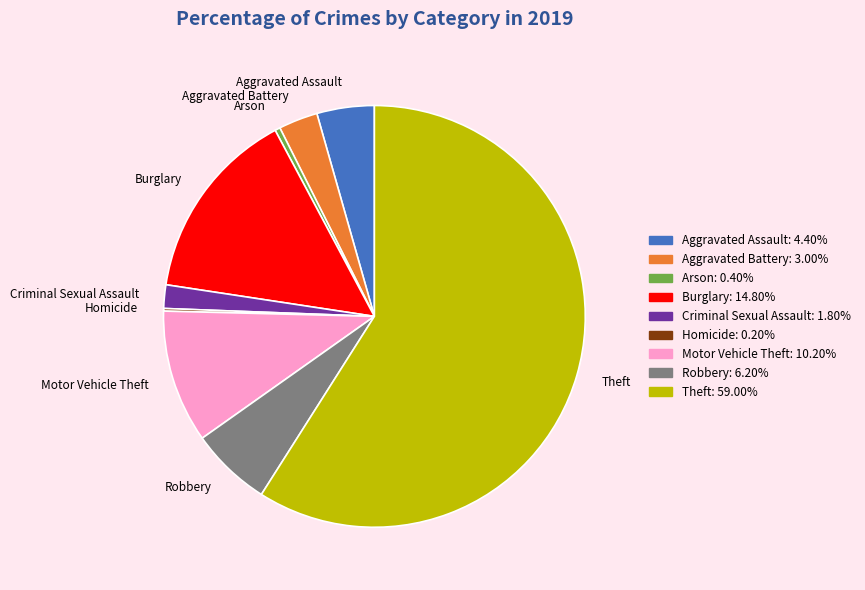

Does Arson represent more than half of the total?

No